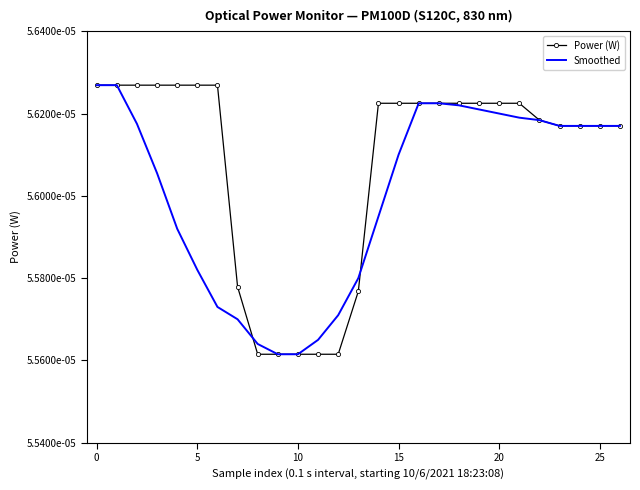

After their last crossing, which series has the higher values: Power (W) or Smoothed?

Power (W)